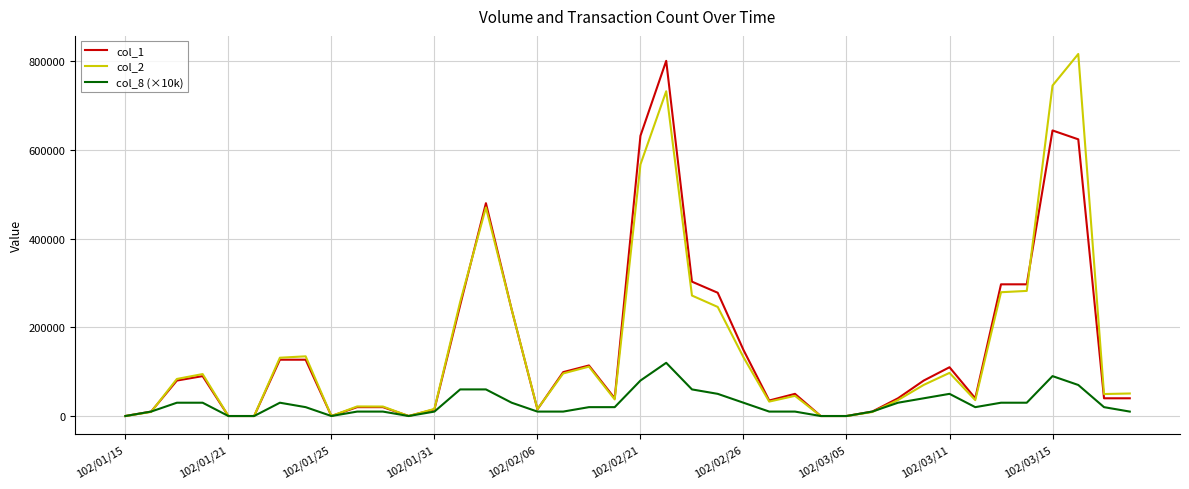

What is the greatest value displayed?

816450